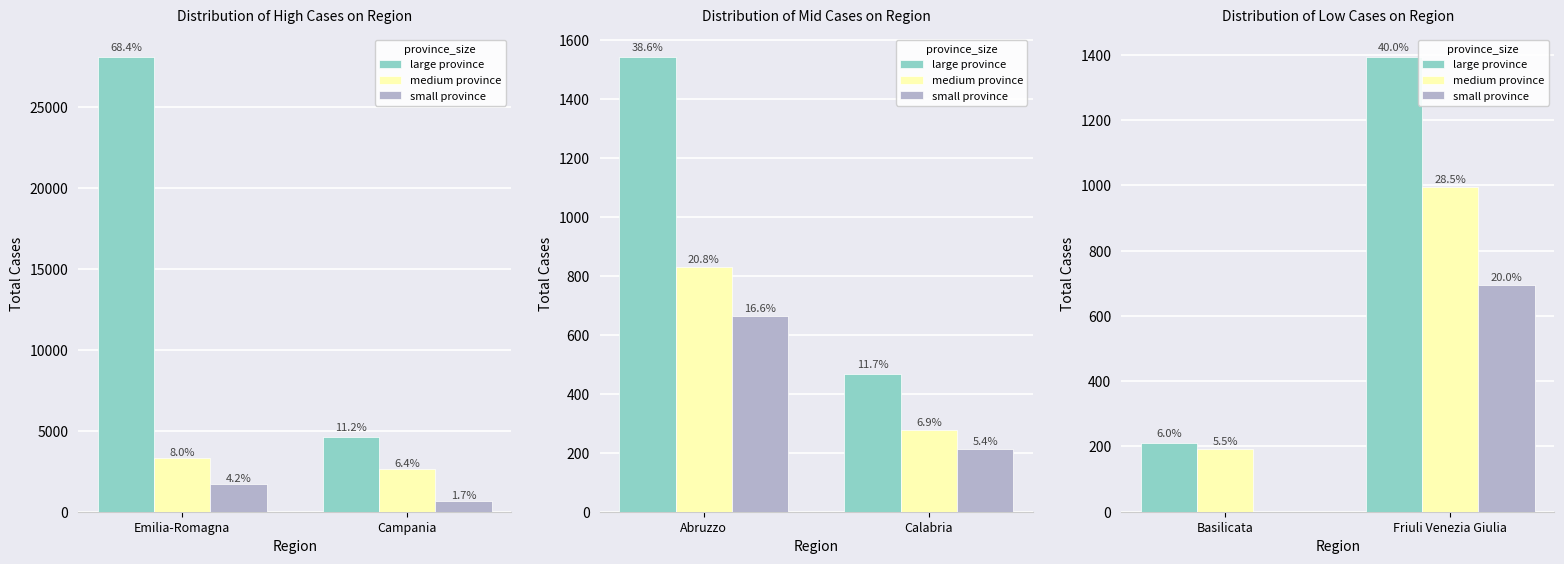

What is the average value of the large province series?

802